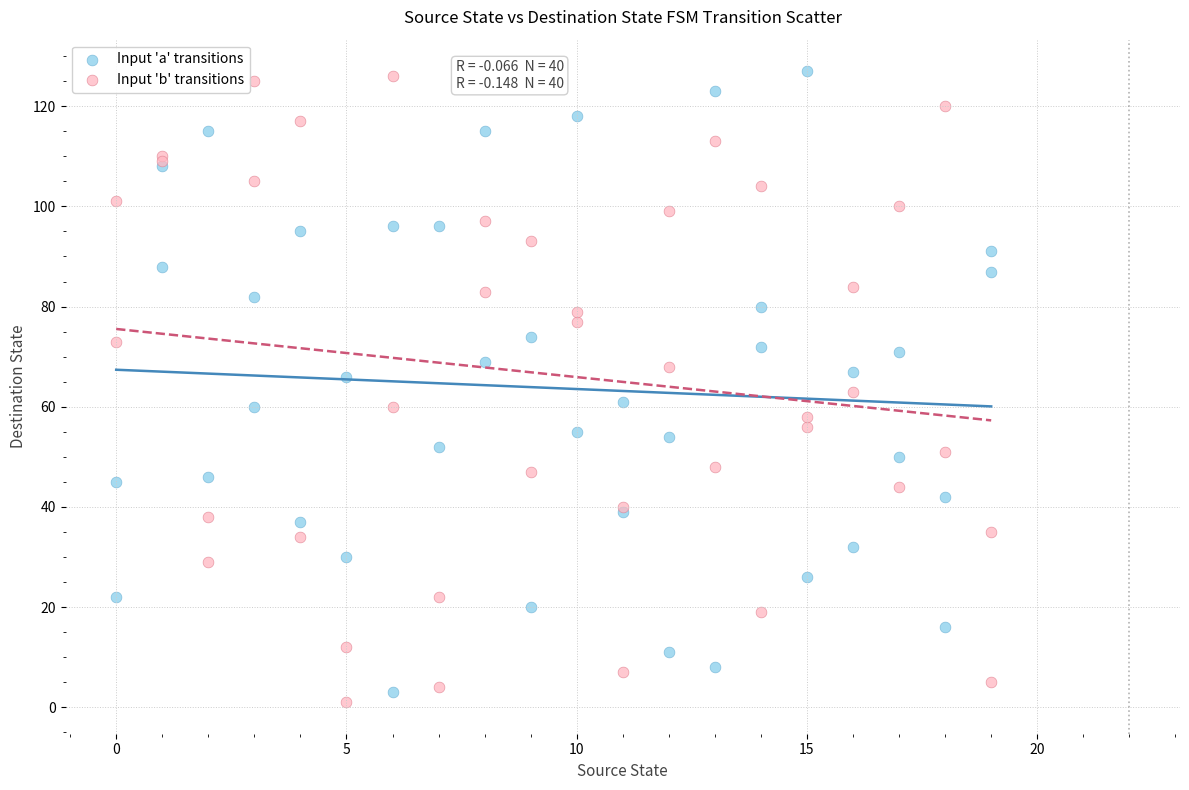

What is the X range (max minus min) for the scatter plot?

19